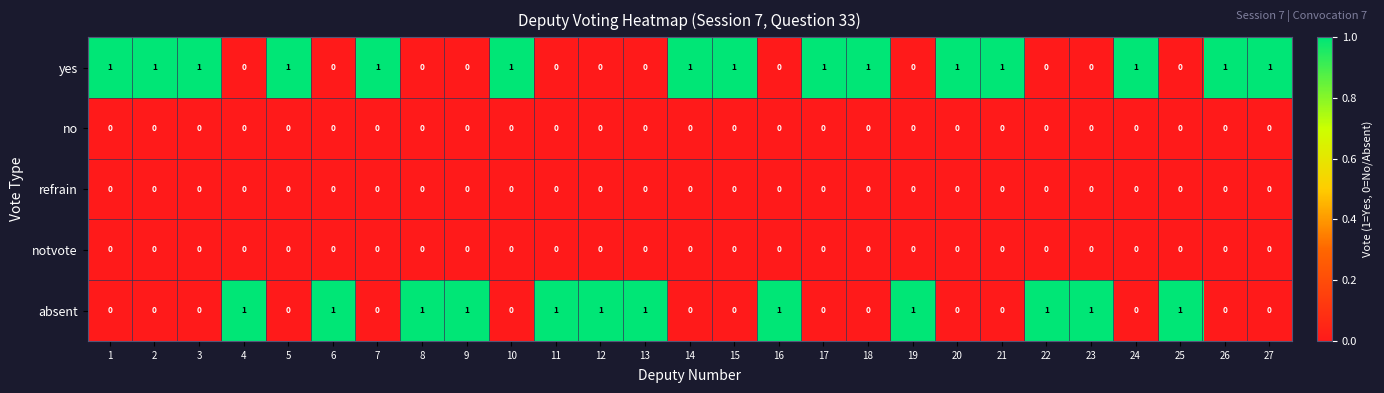

At how many categories does at least one series exceed 0?

27